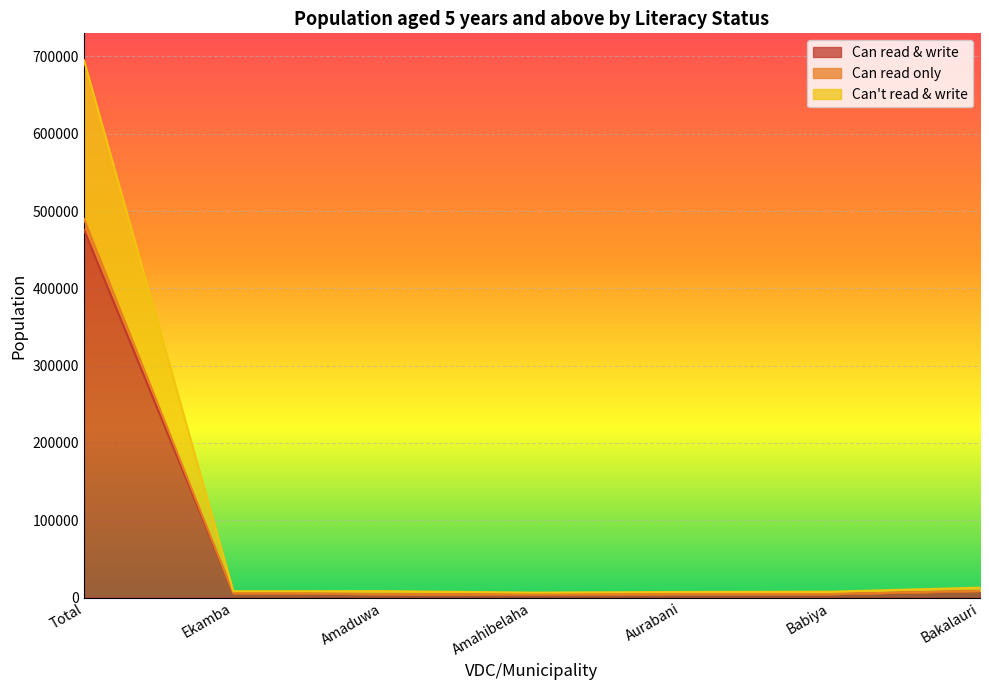

The value of Can read & write at Total is 809986. True or false?

False